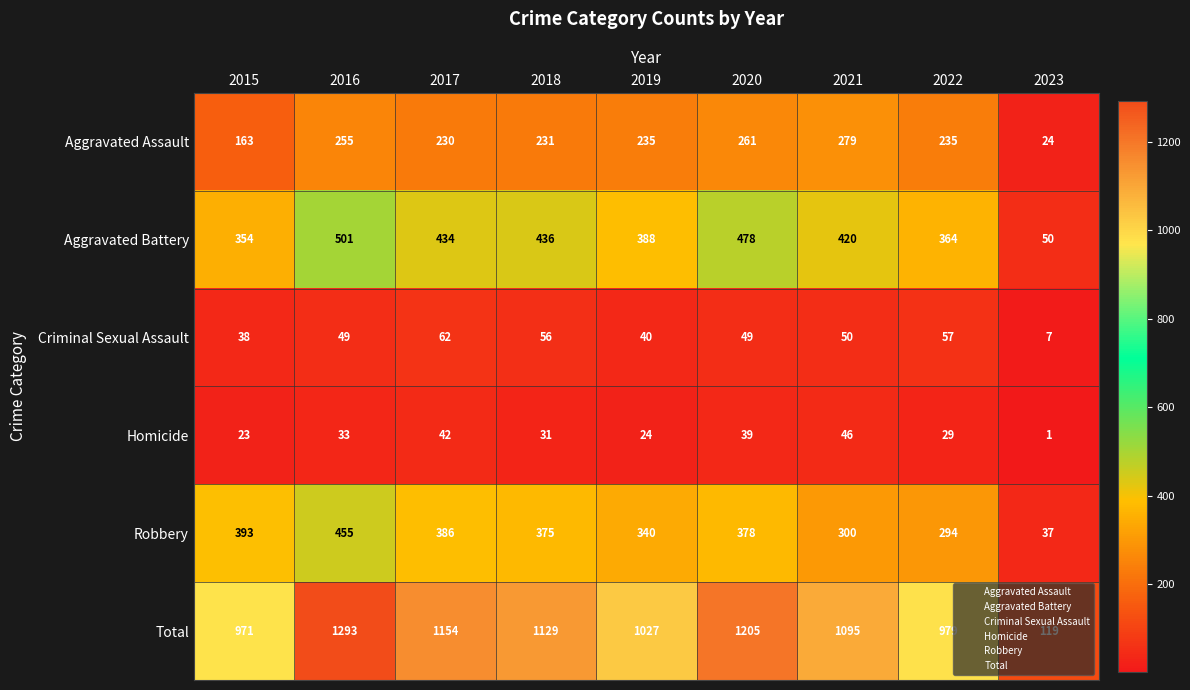

Rank the series at 2015 from lowest to highest value.

Homicide, Criminal Sexual Assault, Aggravated Assault, Aggravated Battery, Robbery, Total